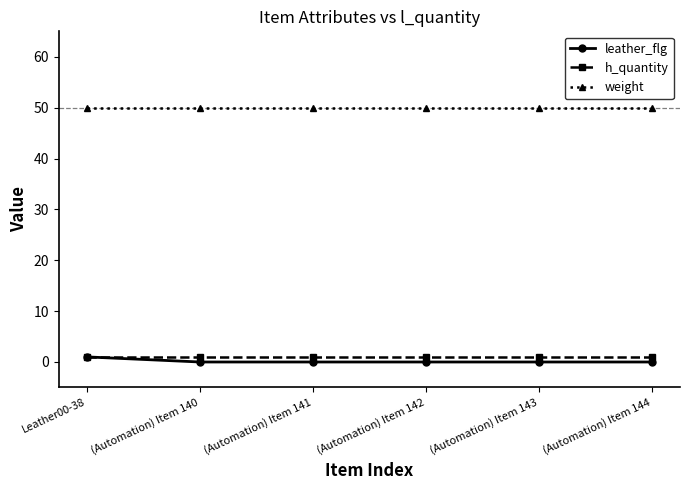

What is the average value of the h_quantity series?

1